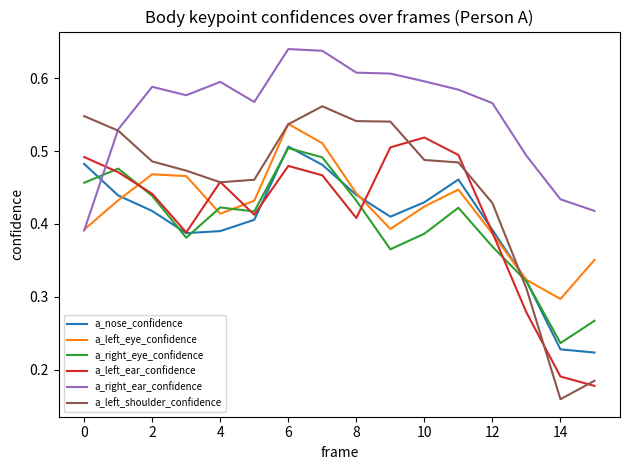

Which series has the largest total across all categories?

a_right_ear_confidence